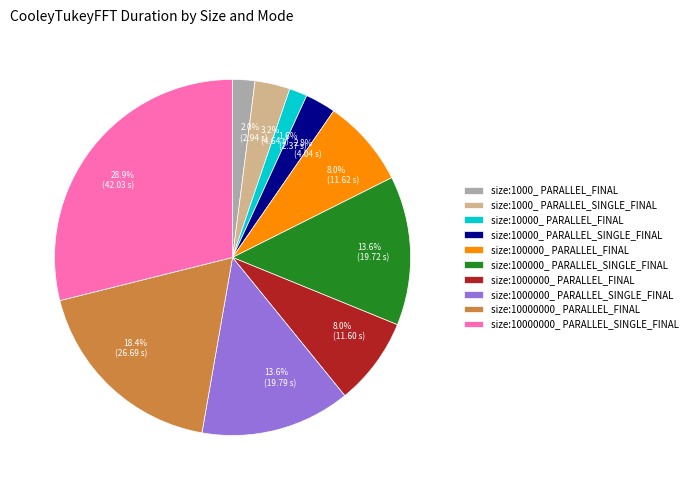

To the nearest percent, what is the average slice percentage?

10%